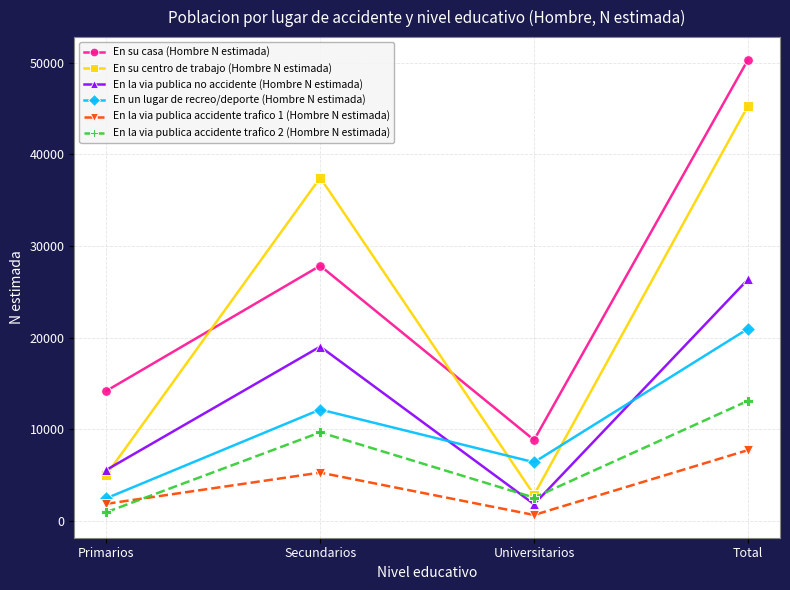

At Total, list the series in order from largest to smallest.

En su casa (Hombre N estimada), En su centro de trabajo (Hombre N estimada), En la via publica no accidente (Hombre N estimada), En un lugar de recreo/deporte (Hombre N estimada), En la via publica accidente trafico 2 (Hombre N estimada), En la via publica accidente trafico 1 (Hombre N estimada)